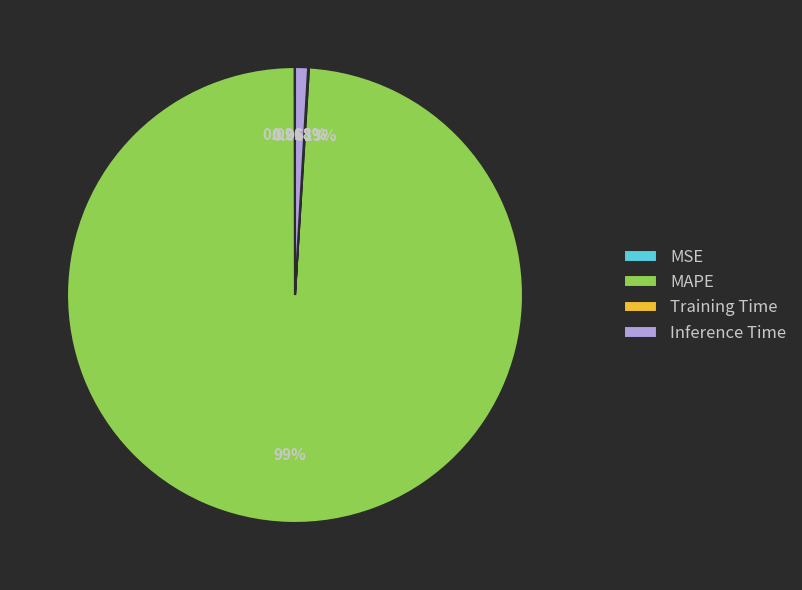

Which slice is the largest?

MAPE